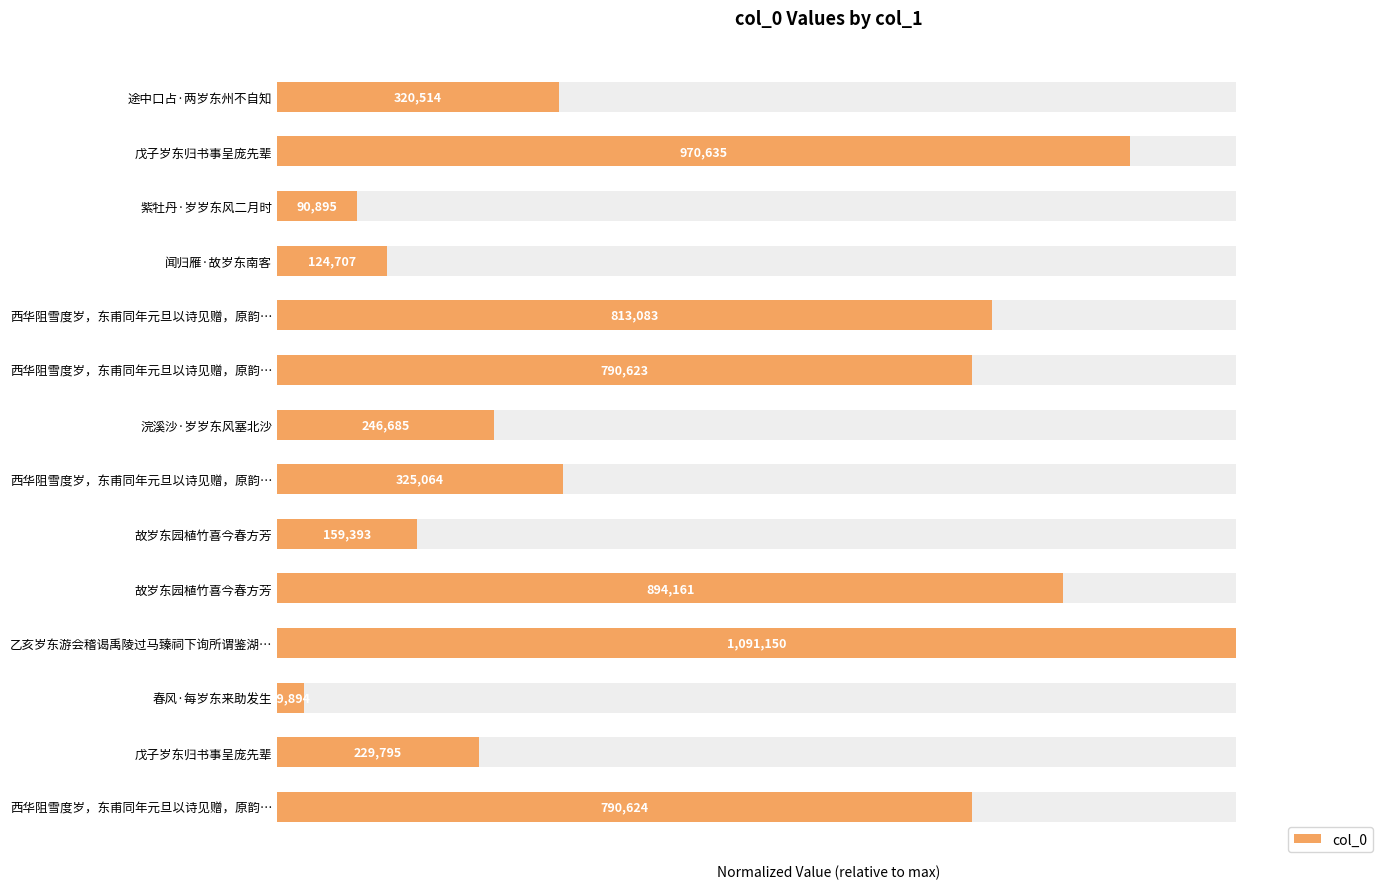

Rank the categories by value from lowest to highest.

春风·每岁东来助发生, 紫牡丹·岁岁东风二月时, 闻归雁·故岁东南客, 故岁东园植竹喜今春方芳, 戊子岁东归书事呈庞先辈, 浣溪沙·岁岁东风塞北沙, 途中口占·两岁东州不自知, 西华阻雪度岁，东甫同年元旦以诗见赠，原韵…, 西华阻雪度岁，东甫同年元旦以诗见赠，原韵…, 西华阻雪度岁，东甫同年元旦以诗见赠，原韵…, 西华阻雪度岁，东甫同年元旦以诗见赠，原韵…, 故岁东园植竹喜今春方芳, 戊子岁东归书事呈庞先辈, 乙亥岁东游会稽谒禹陵过马臻祠下询所谓鉴湖…